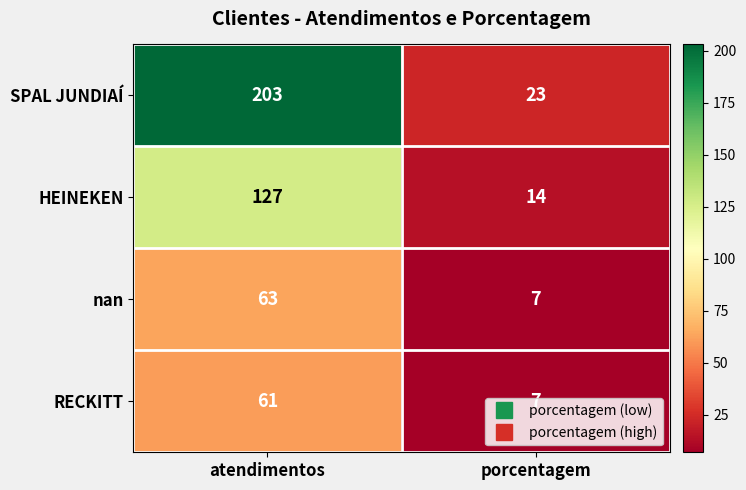

Rank the categories by nan value from lowest to highest.

porcentagem, atendimentos